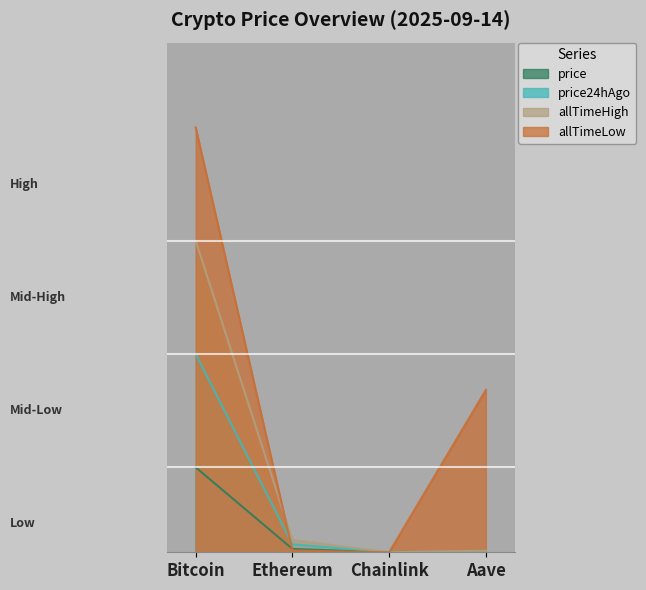

True or false: price and allTimeHigh cross at least once.

False